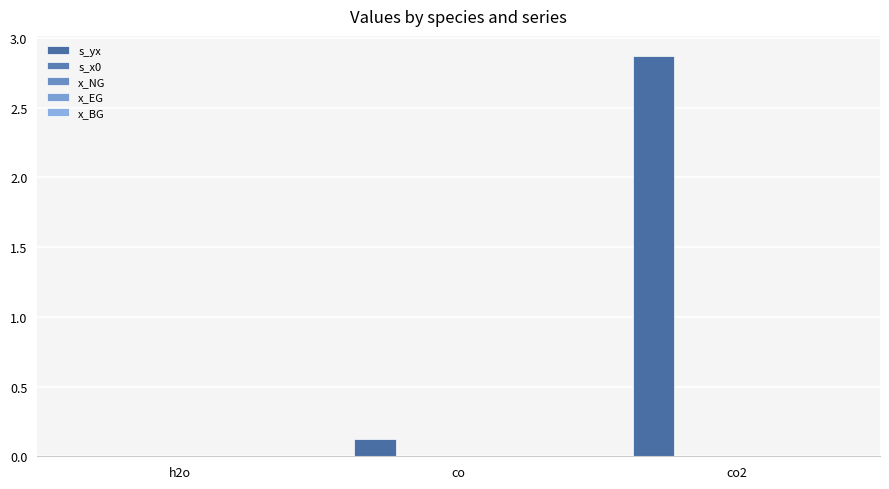

Count the number of data series in this chart.

5